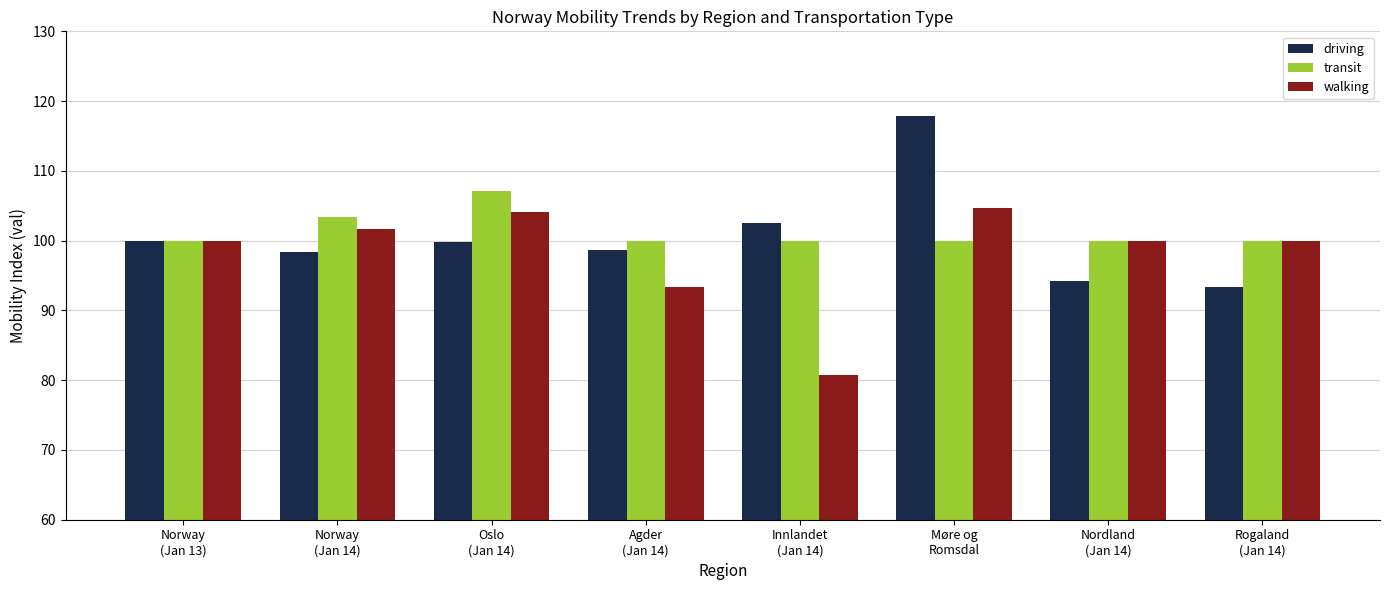

Which series has the largest total across all categories?

transit